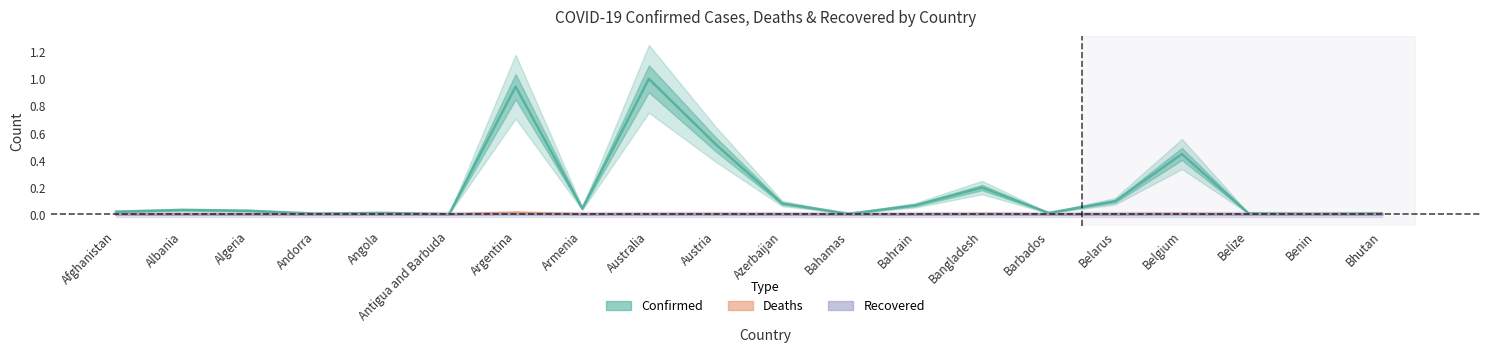

Which series has the largest total across all categories?

Confirmed